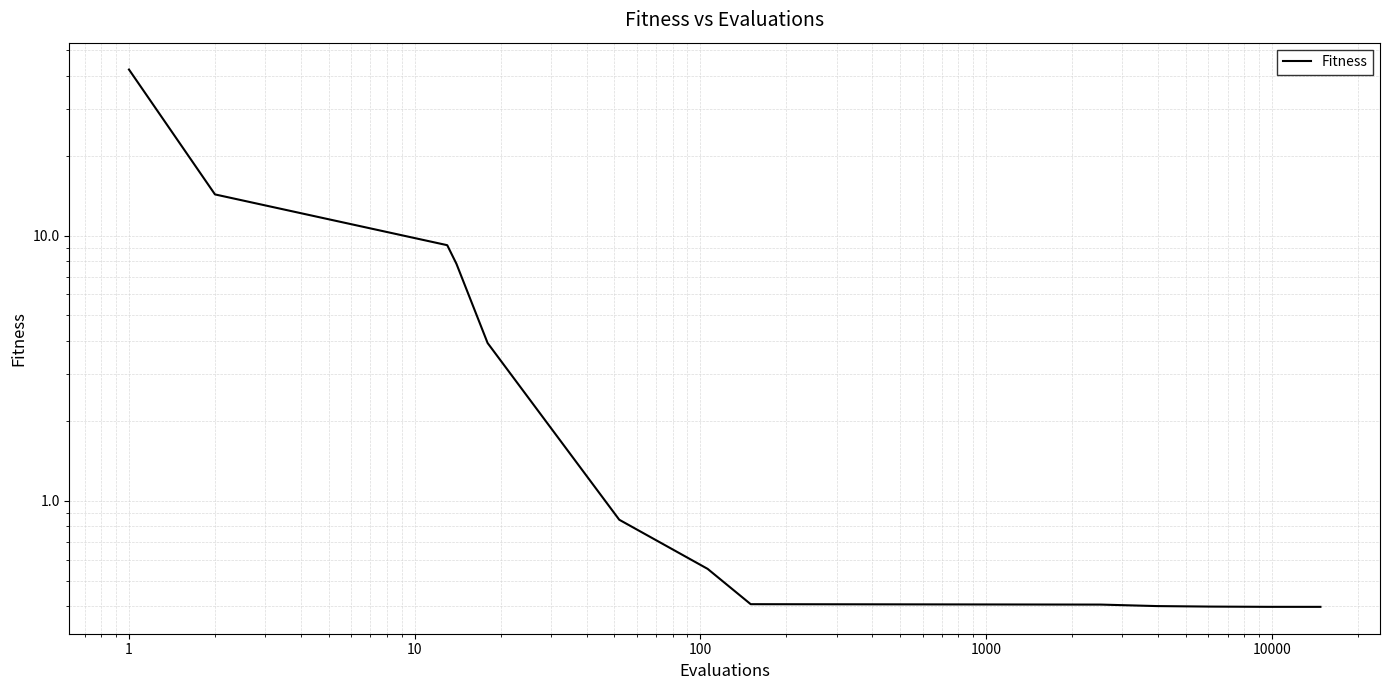

Is it true that the value at 11 is 0.1?

False